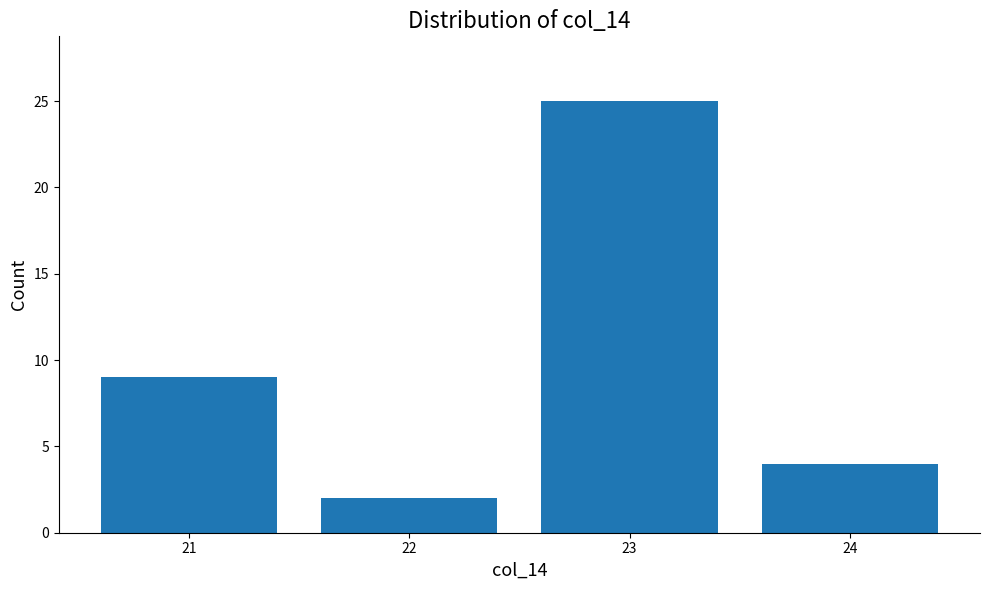

What is the value of the 2nd bar from the left?

2